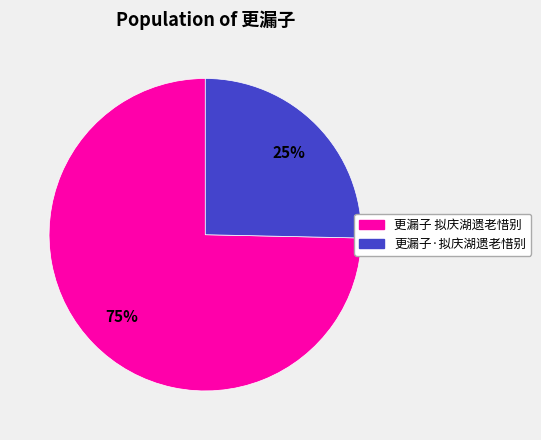

Which slice is the smallest?

更漏子·拟庆湖遗老惜别